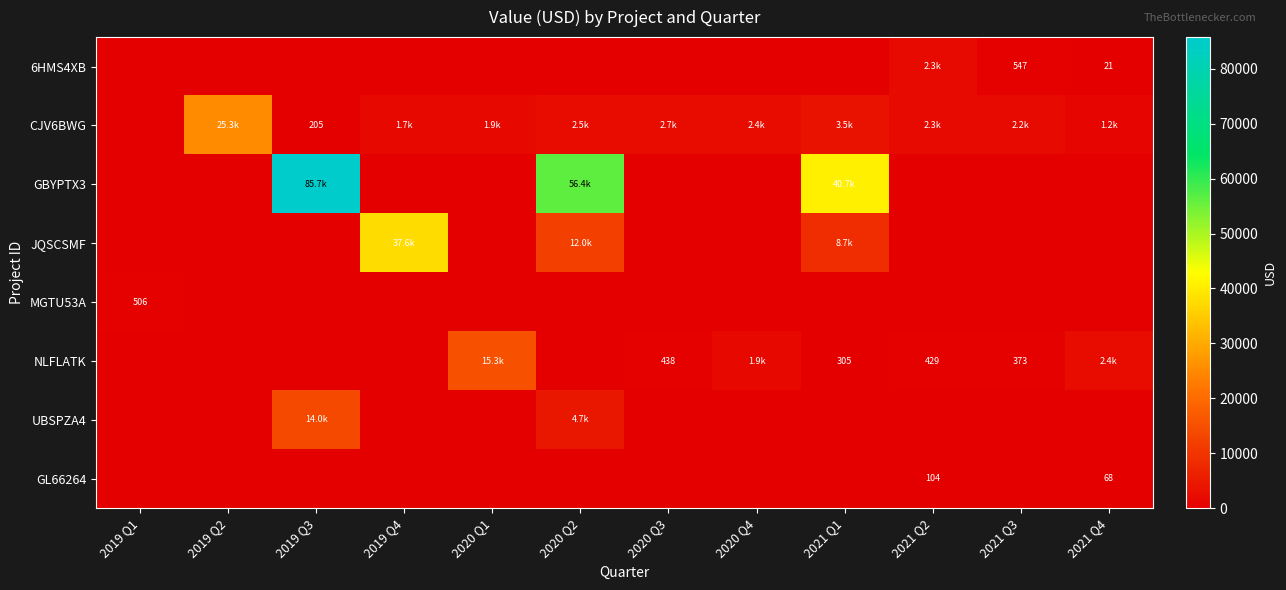

Rank the categories by 6HMS4XB value from lowest to highest.

2019 Q1, 2019 Q2, 2019 Q3, 2019 Q4, 2020 Q1, 2020 Q2, 2020 Q3, 2020 Q4, 2021 Q1, 2021 Q4, 2021 Q3, 2021 Q2